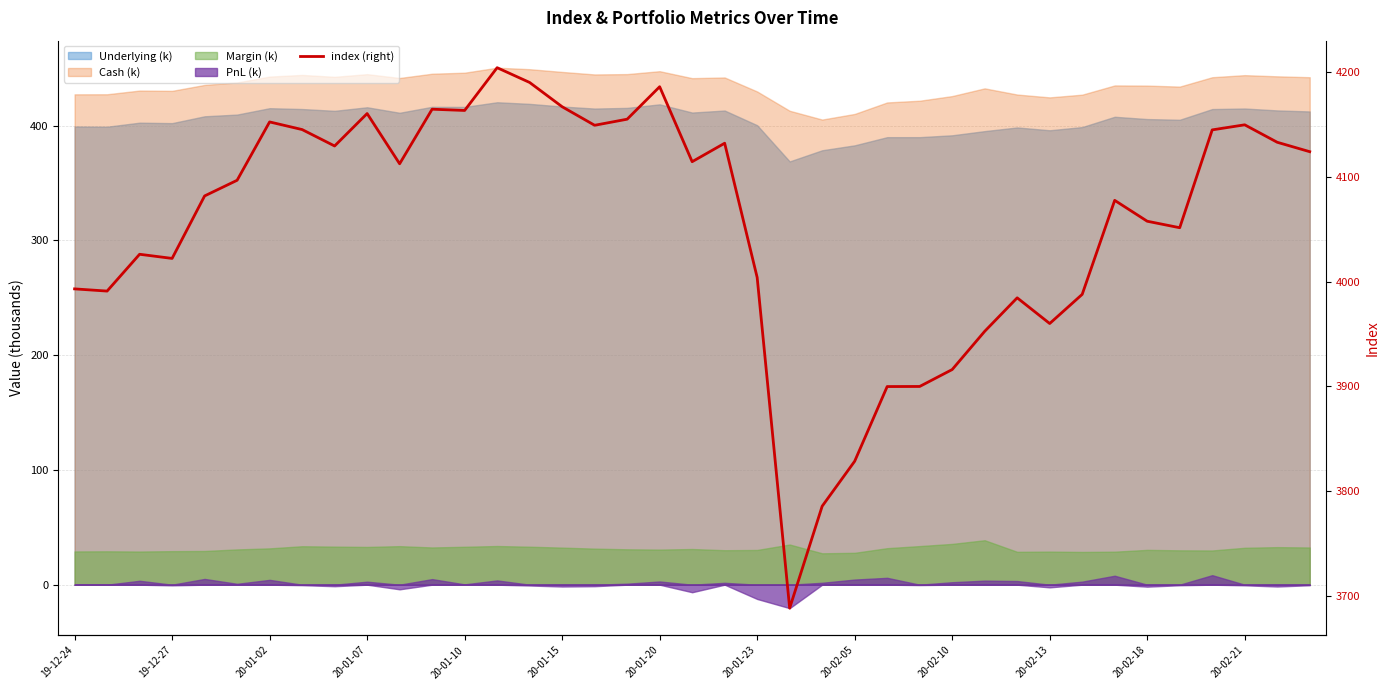

What is the label of the 23rd point from the right?

16